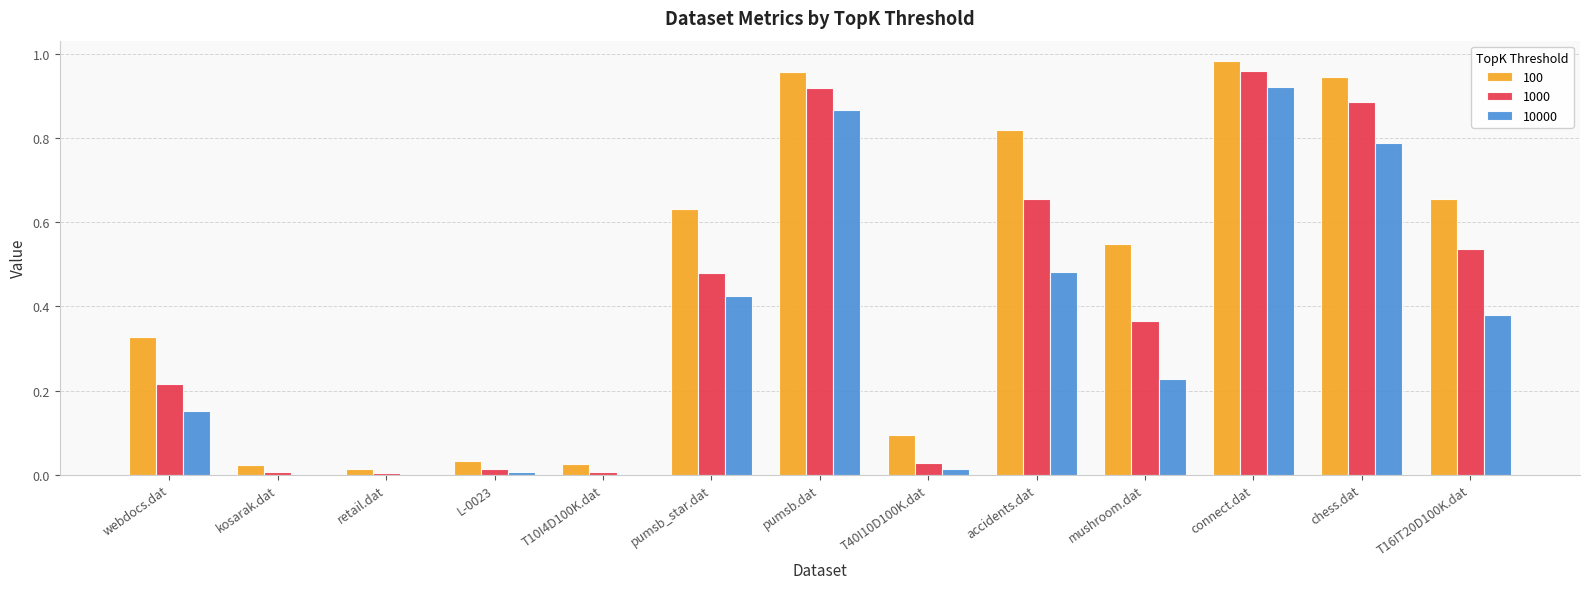

What is the sum of all 10000 values?

4.3